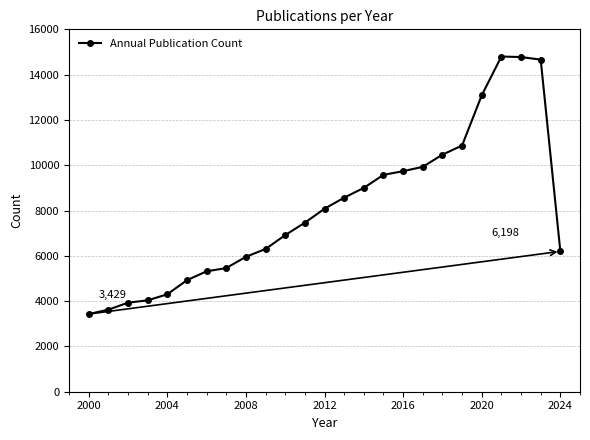

What is the value of the 19th point from the left?

10467